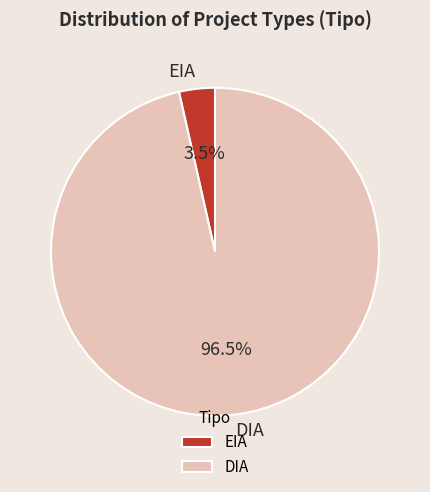

Between DIA and EIA, which is larger?

DIA